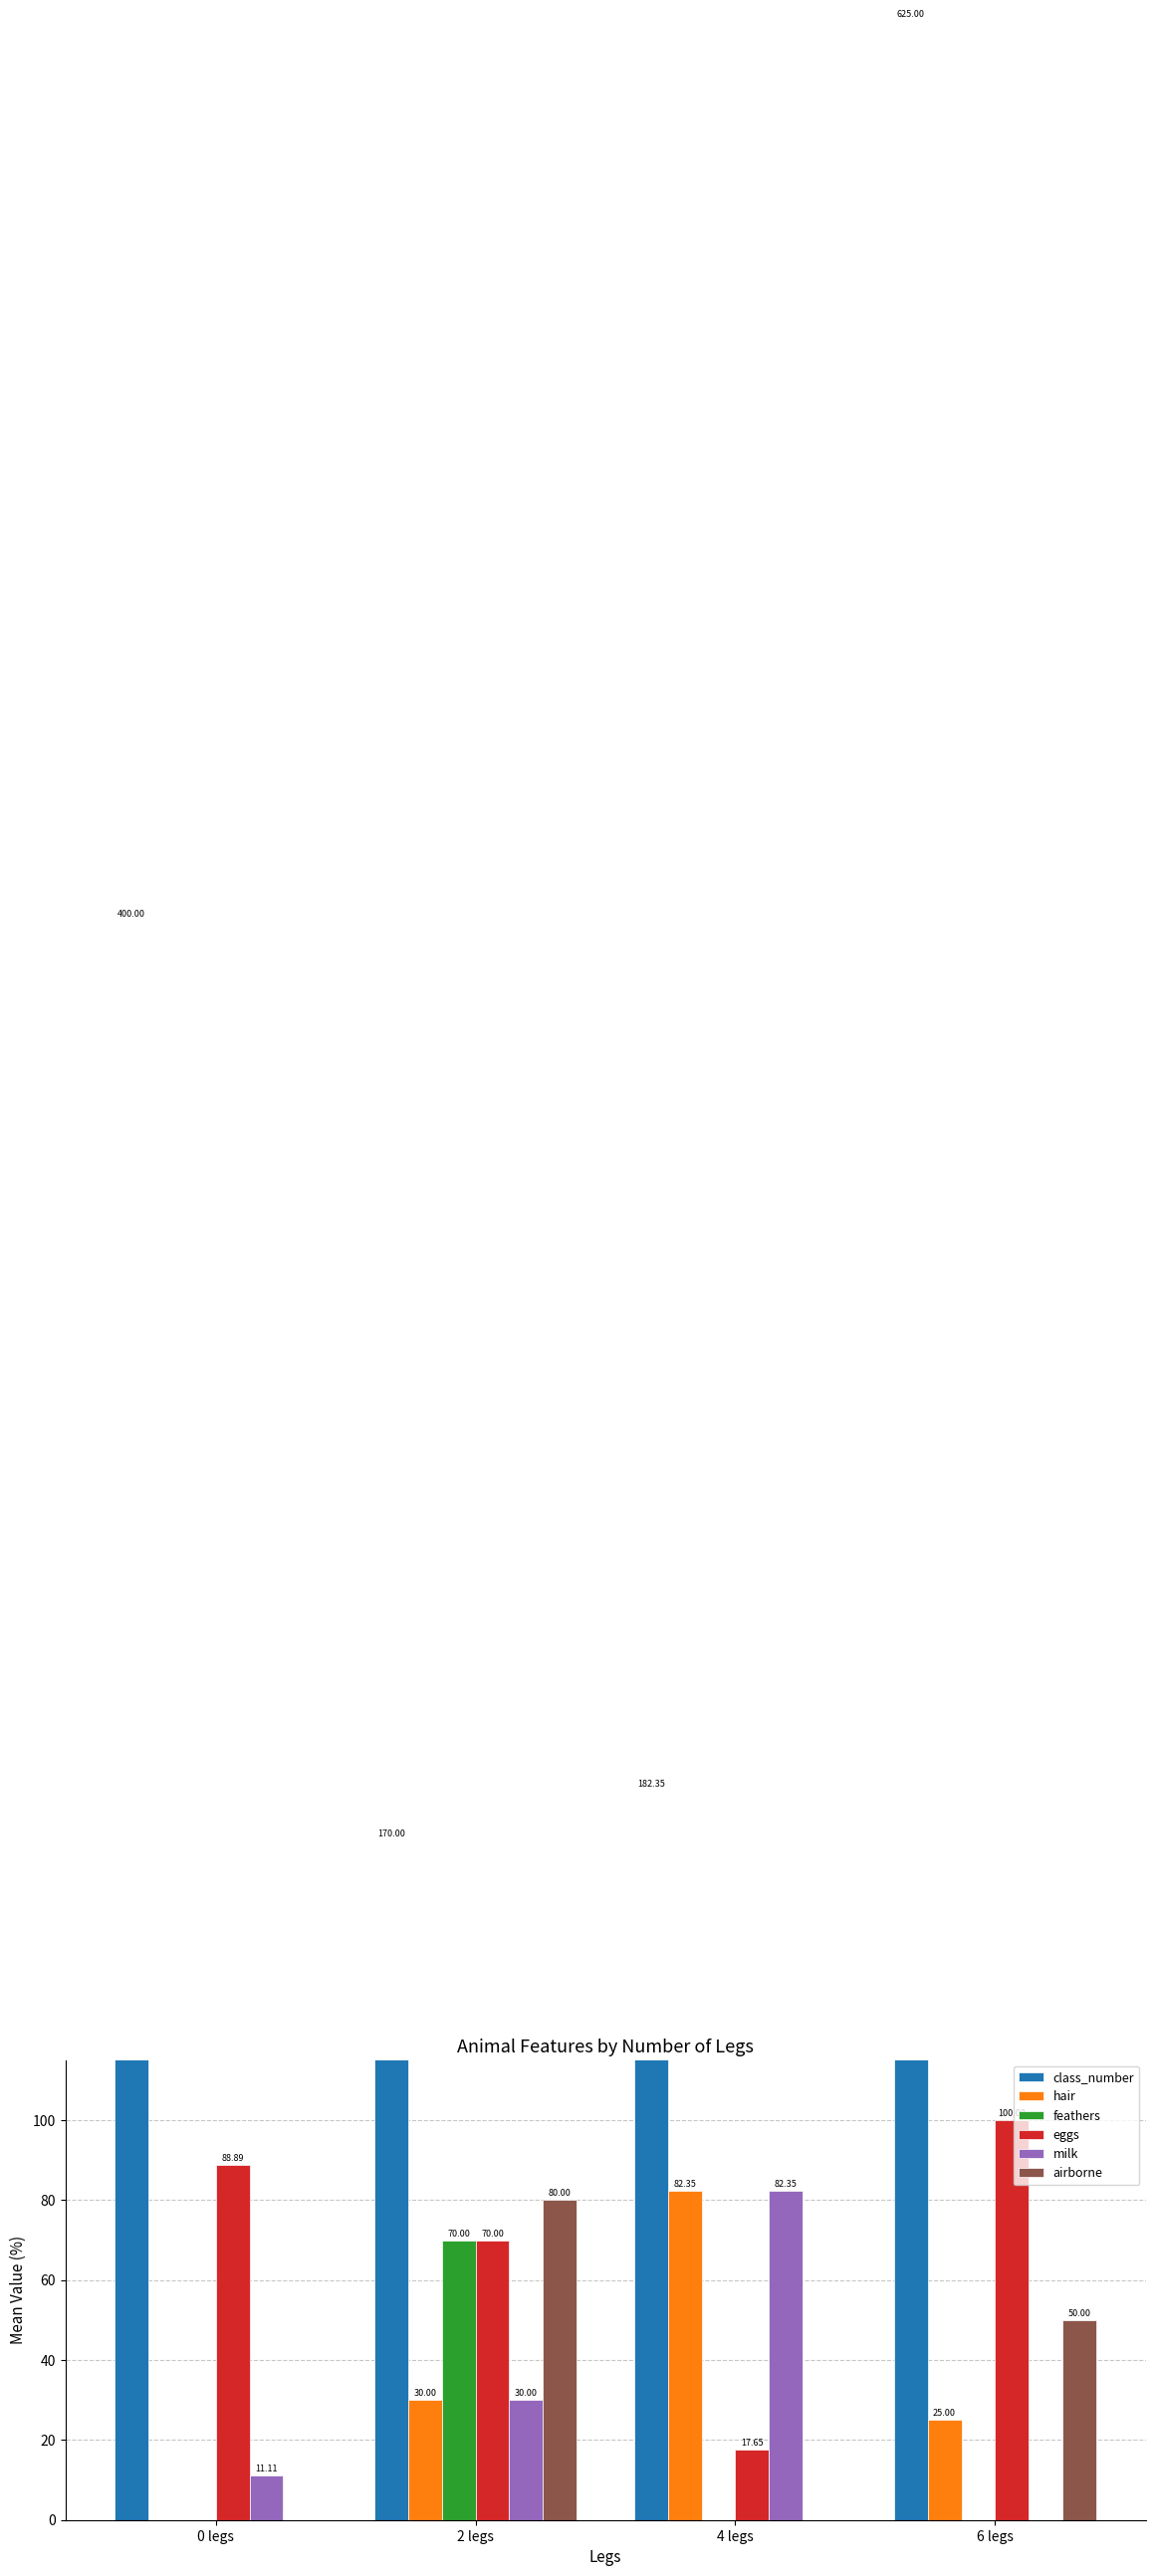

What is the average value of the eggs series?

69.1